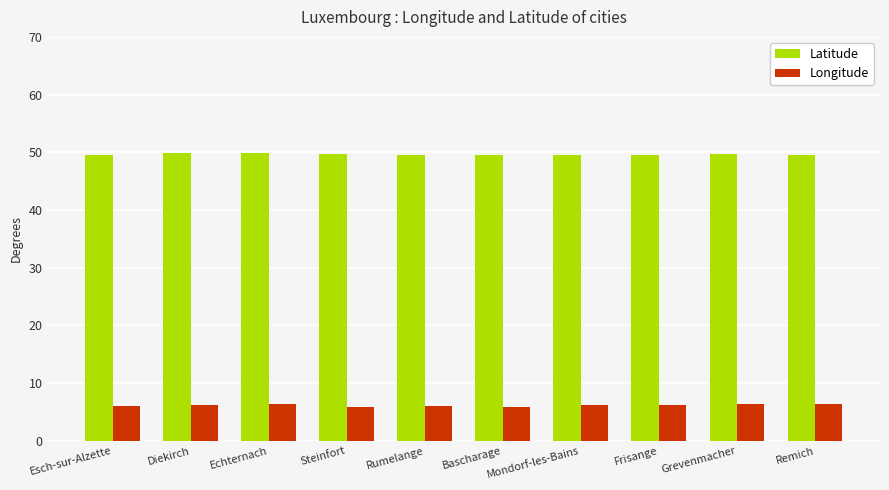

How many groups of bars are there?

10